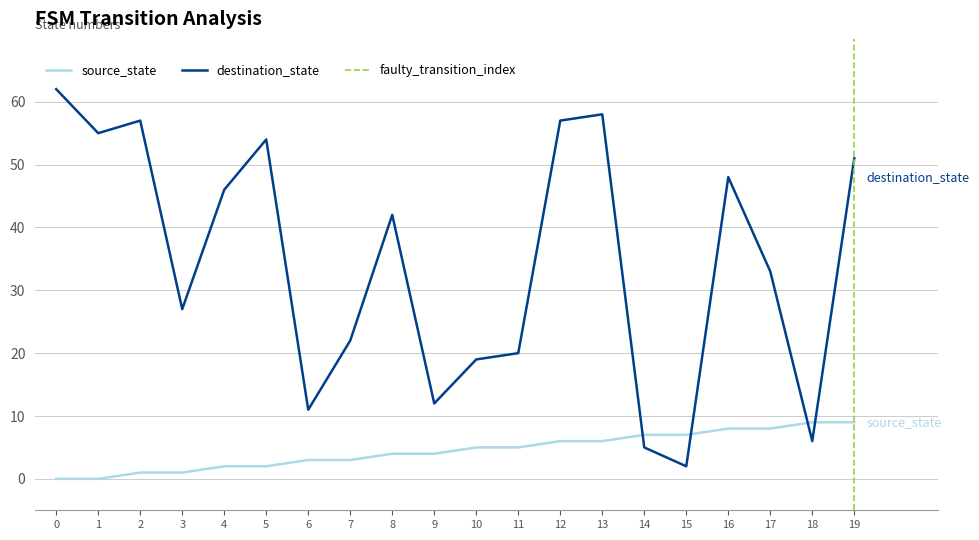

True or false: source_state has more than 1 interior local peaks.

False